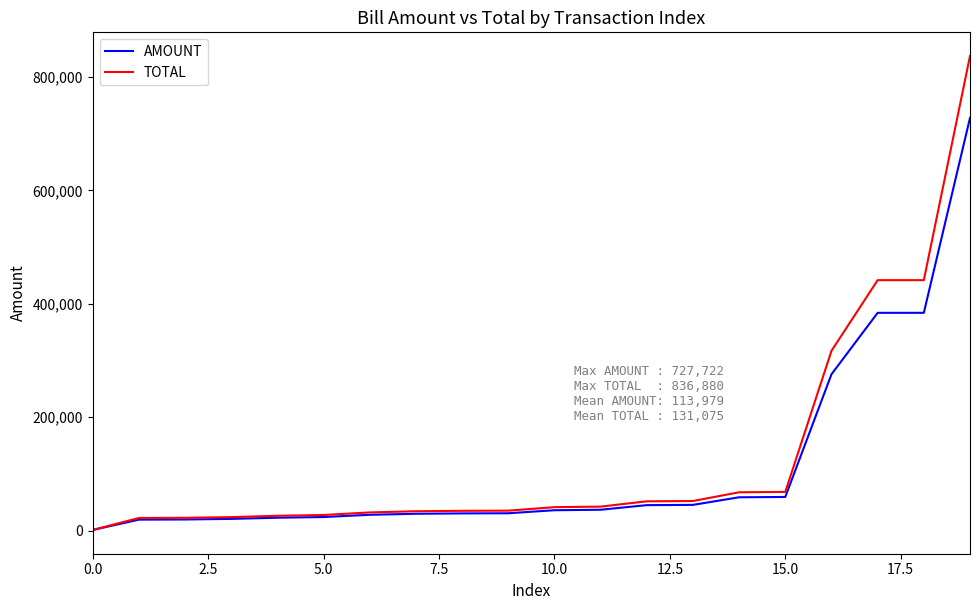

What is the greatest value displayed?

836880.0